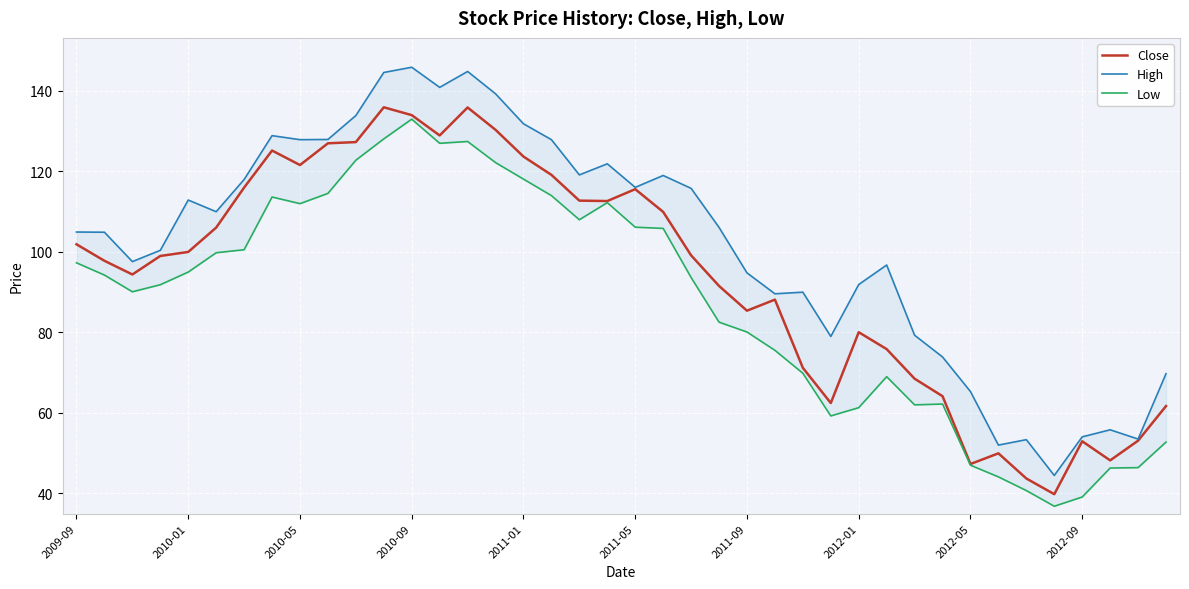

Rank the series at 29 from lowest to highest value.

Low, Close, High